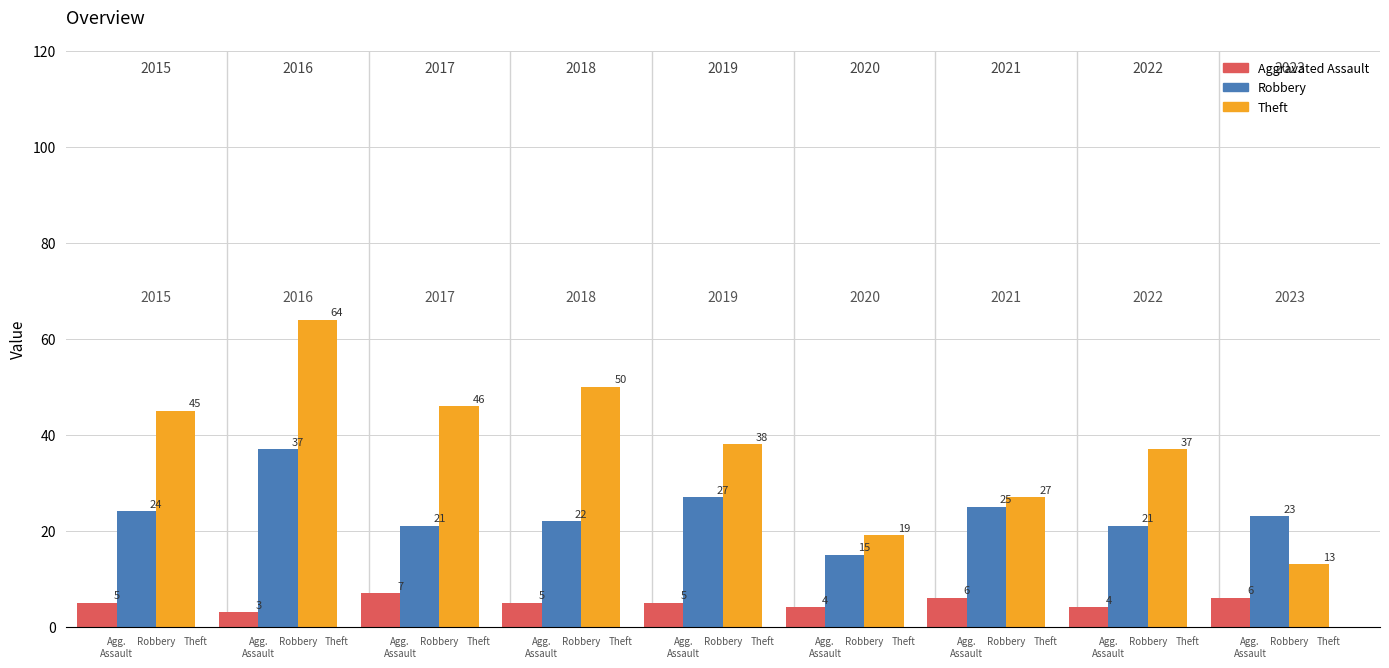

What is the value of the Robbery bar at the 4th from the left?

22